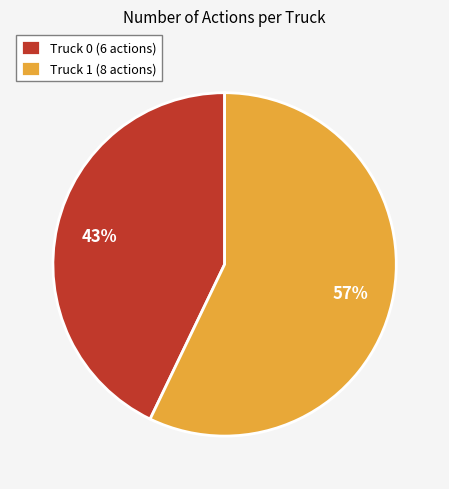

To the nearest percent, what portion does Truck 1 represent?

57%